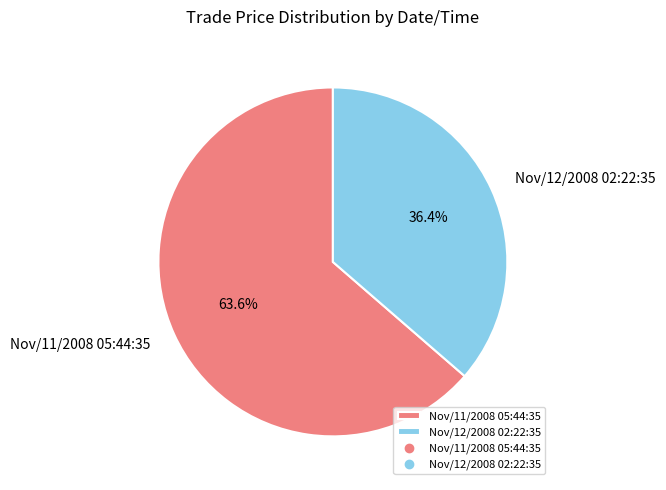

How many segments does this pie chart have?

2